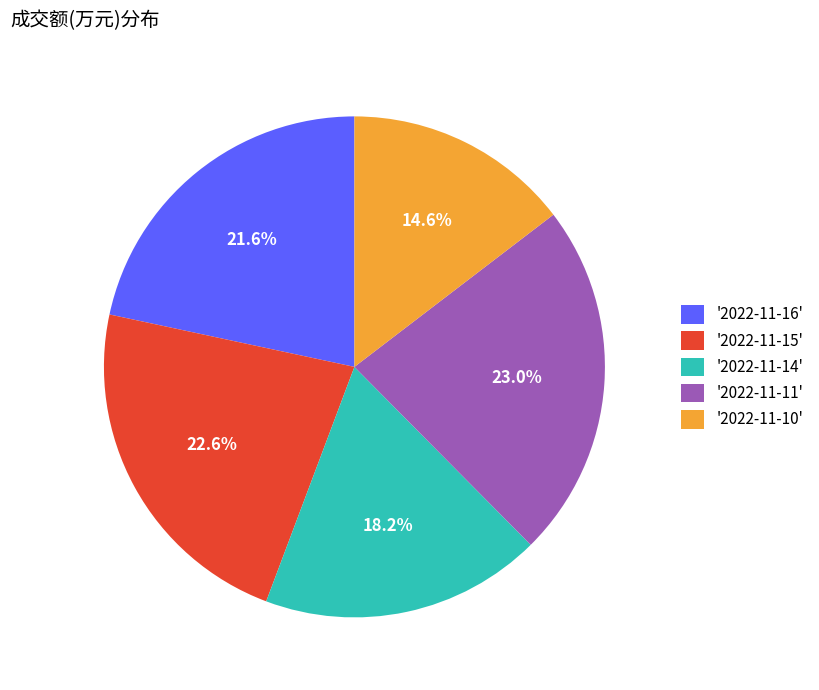

Is the sum of '2022-11-11' and '2022-11-10' greater than half?

No